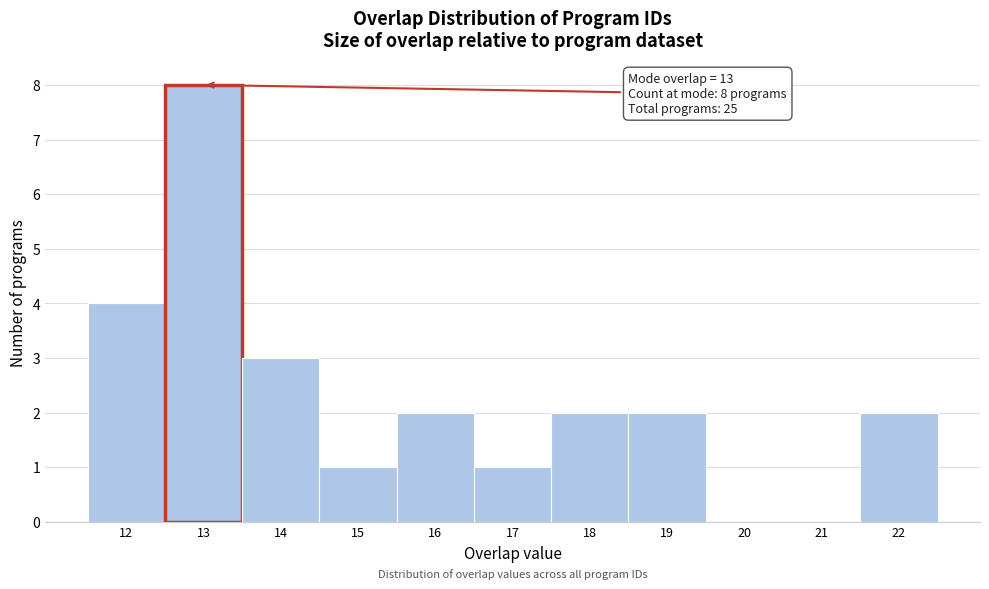

Over which range of the x-axis is the bar tallest?

12.5 to 13.5